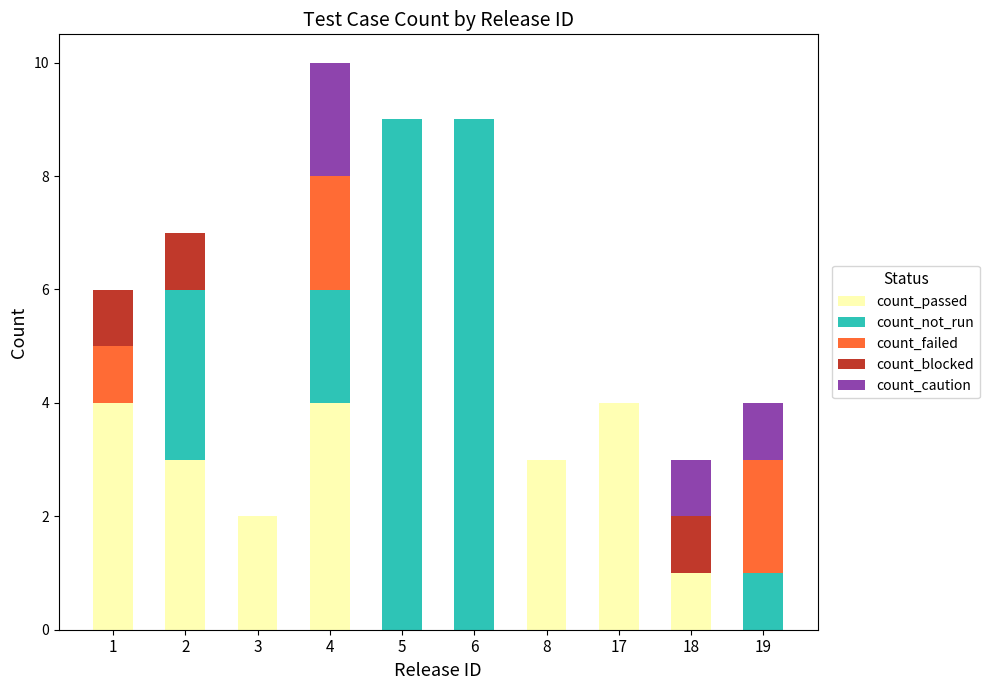

Is it true that count_passed equals 0 at 5?

True